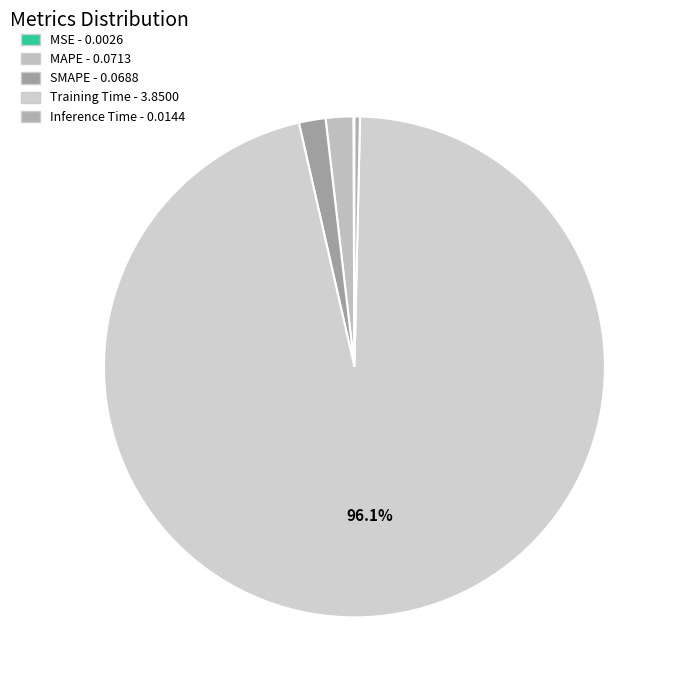

To the nearest percent, what portion does MAPE represent?

2%